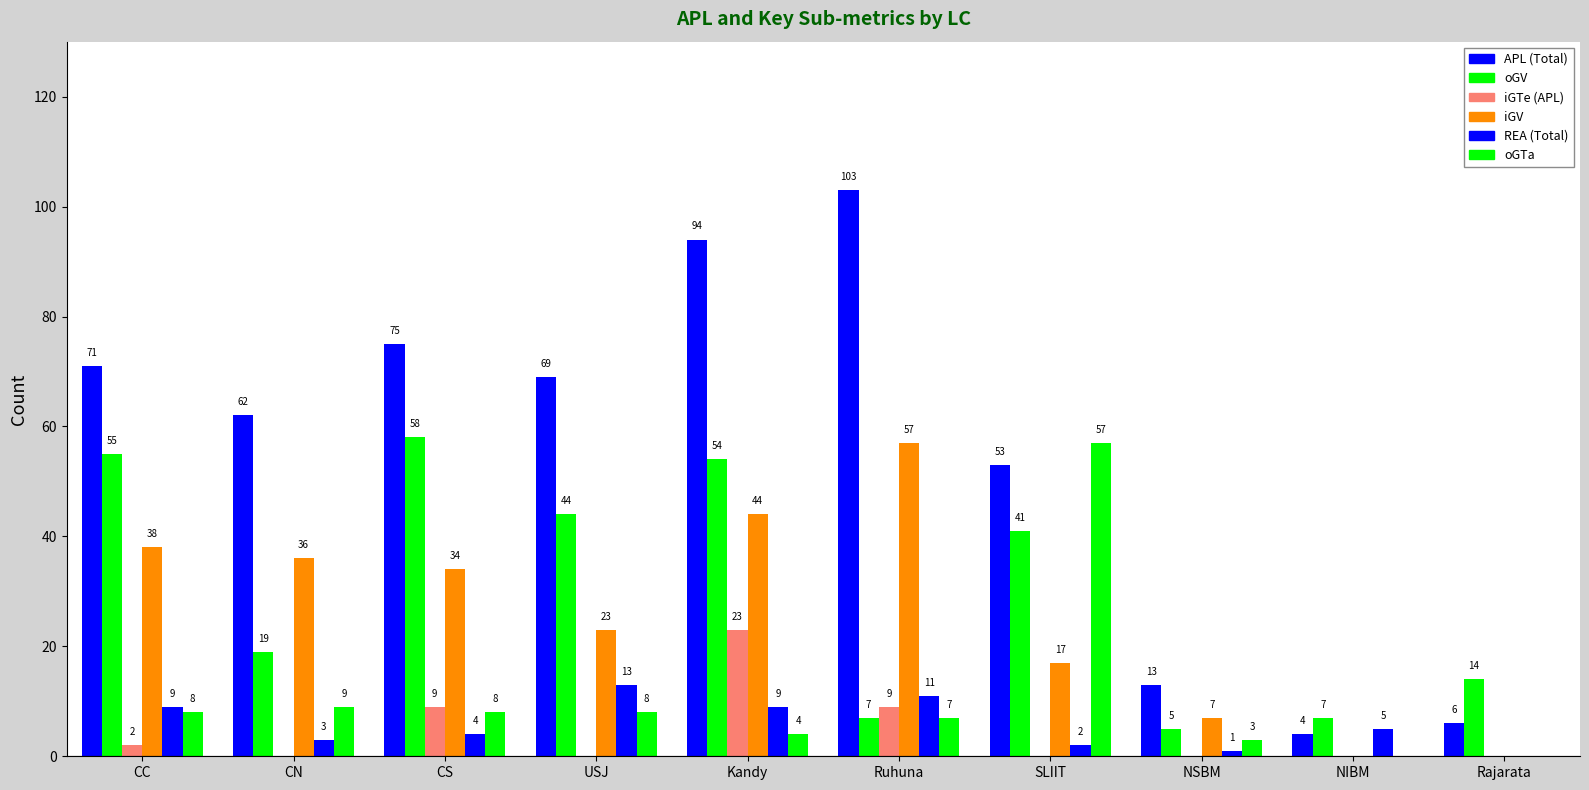

Does the chart contain stacked bars?

No